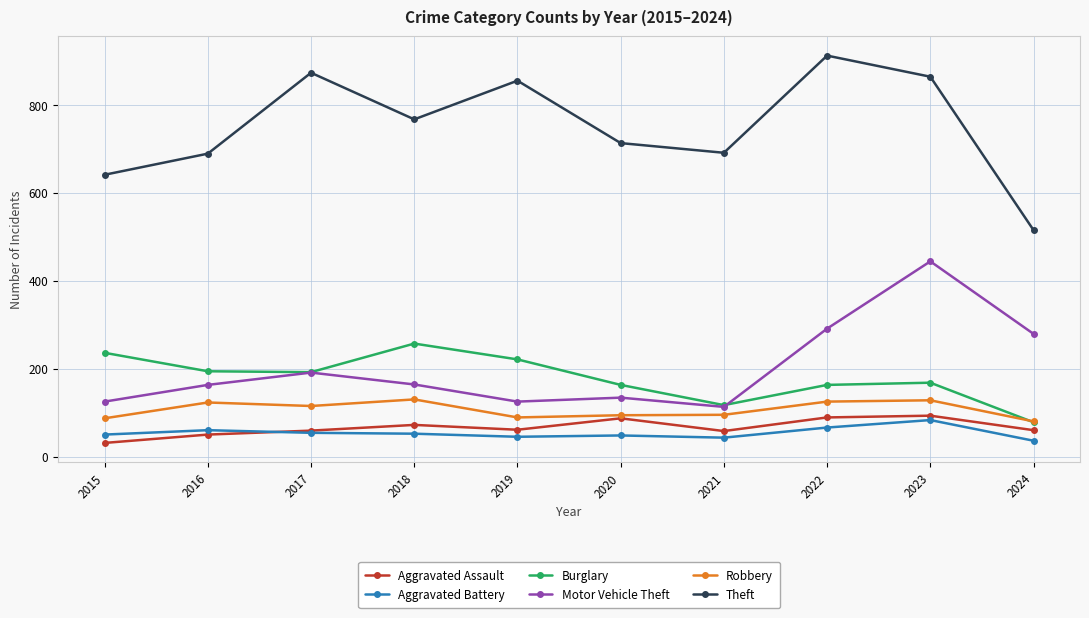

True or false: Theft and Motor Vehicle Theft intersect in this chart.

False